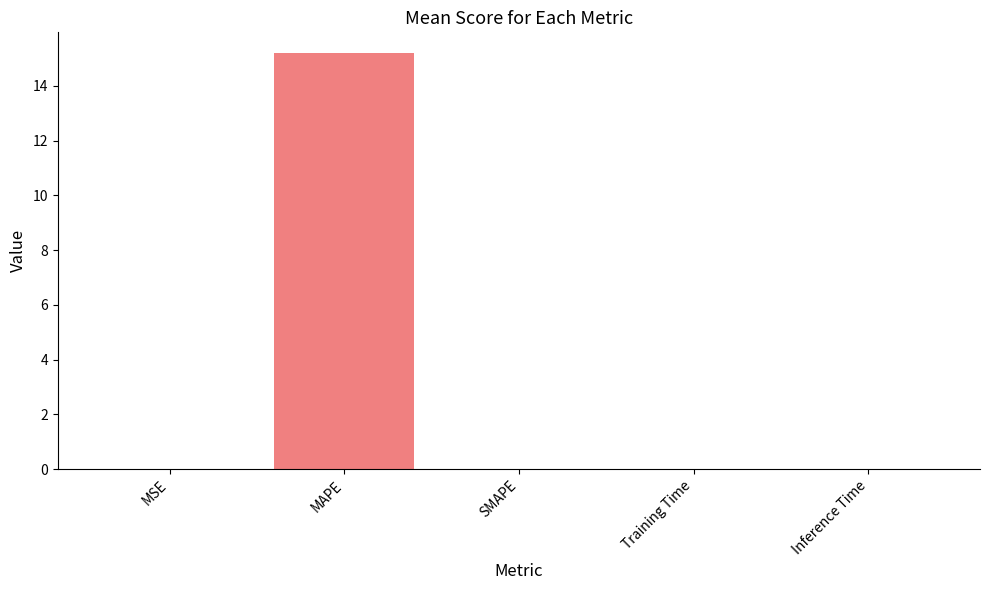

True or false: the data shows 10.4 at MAPE.

False